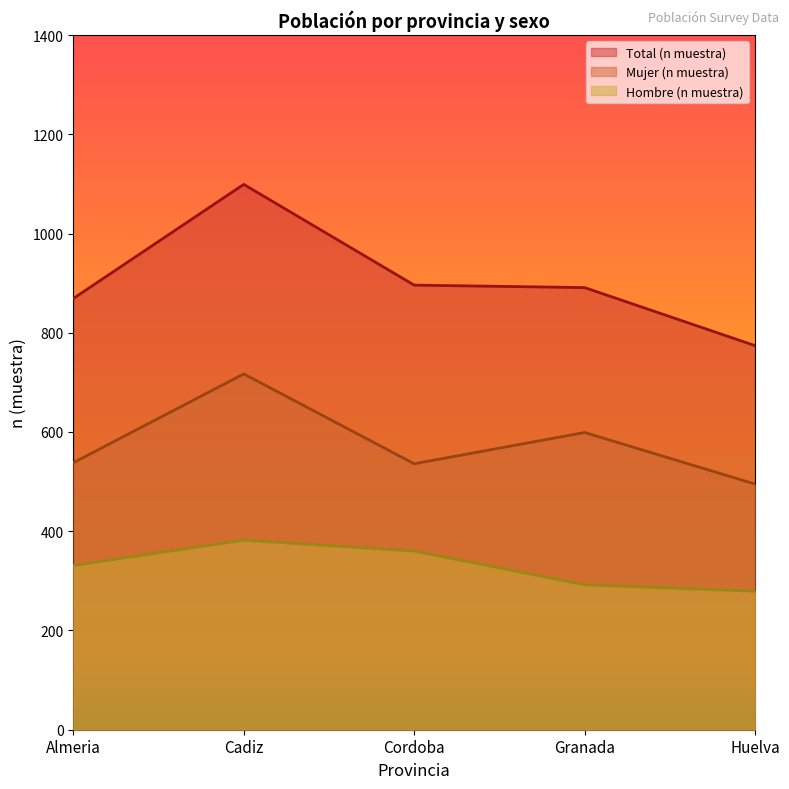

Reading right to left, what are all the values shown in this chart?

Hombre (n muestra): Huelva=279	Granada=292	Cordoba=360	Cadiz=382	Almeria=331
Mujer (n muestra): Huelva=495	Granada=599	Cordoba=536	Cadiz=717	Almeria=538
Total (n muestra): Huelva=774	Granada=891	Cordoba=896	Cadiz=1099	Almeria=869